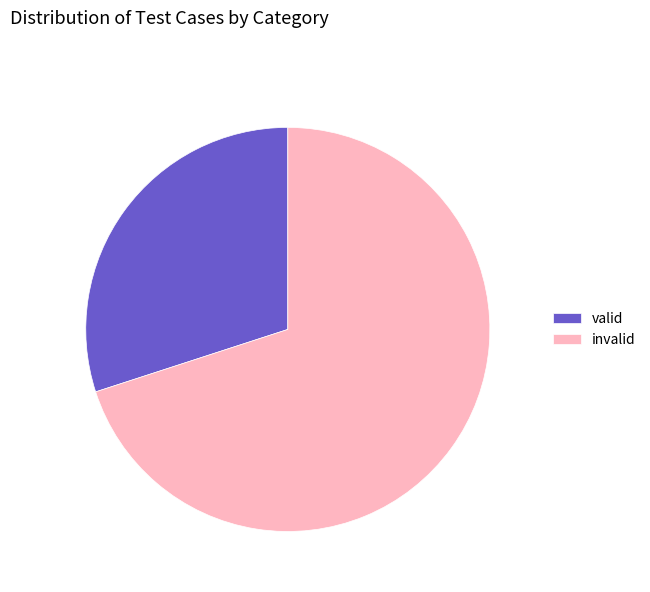

What is the smallest slice in the pie chart?

valid